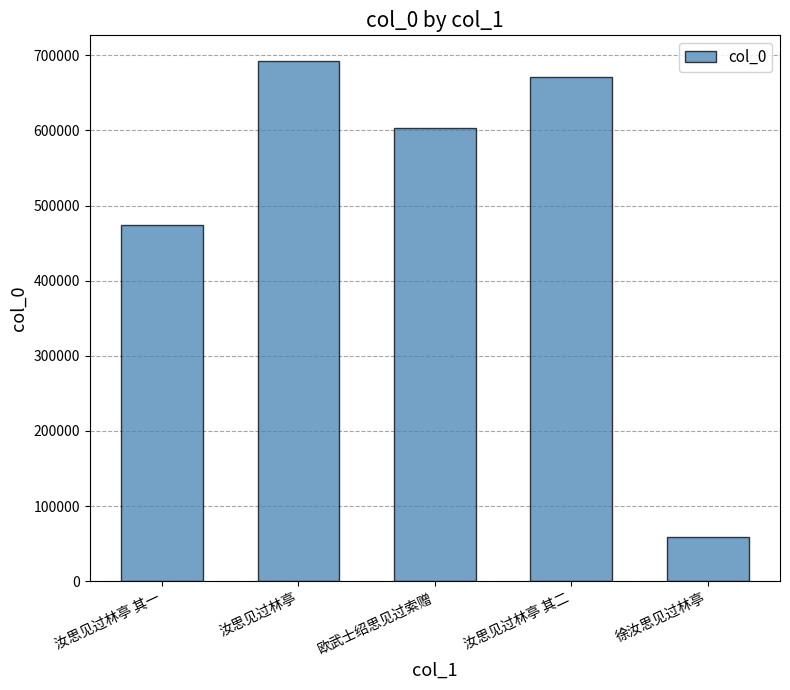

True or false: the data shows 603028 at 欧武士绍思见过索赠.

True